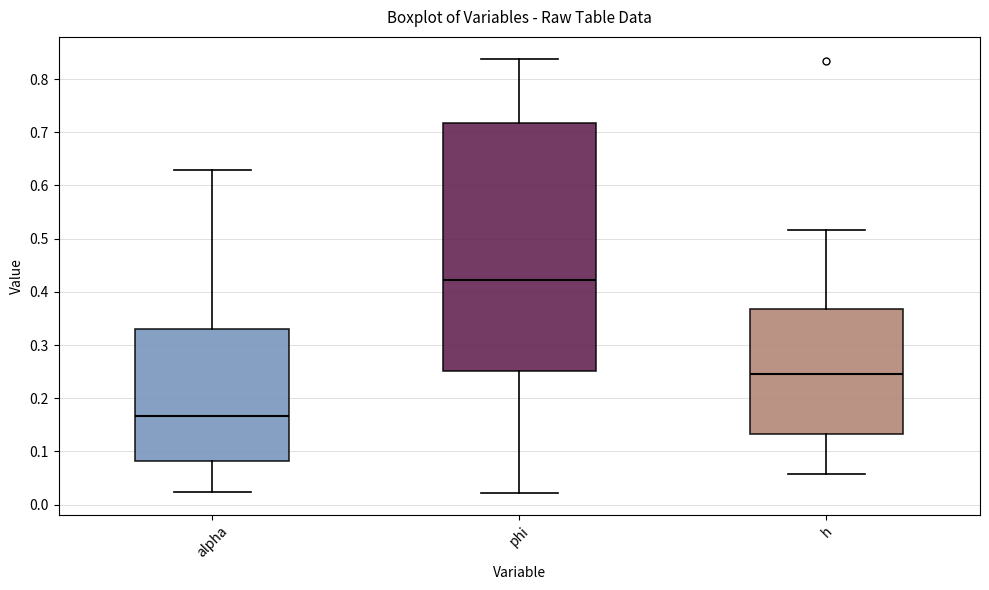

Where does the lower whisker of the box for alpha end on the y-axis? The values are not printed on the chart, so give them approximately, as read against the axis.

0.02